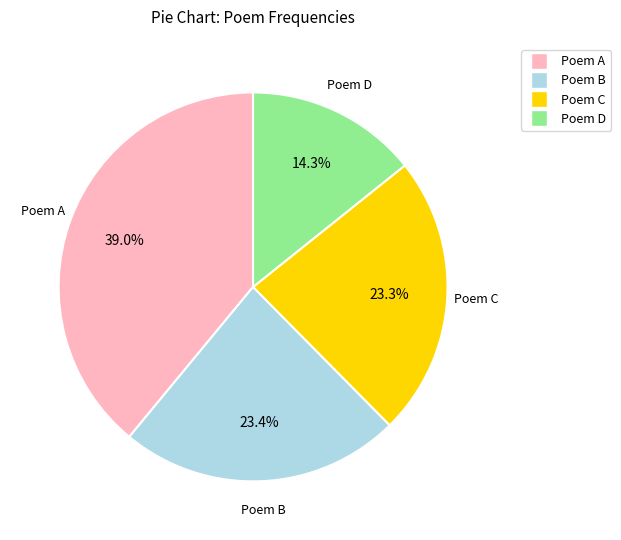

Count the number of slices in the pie.

4